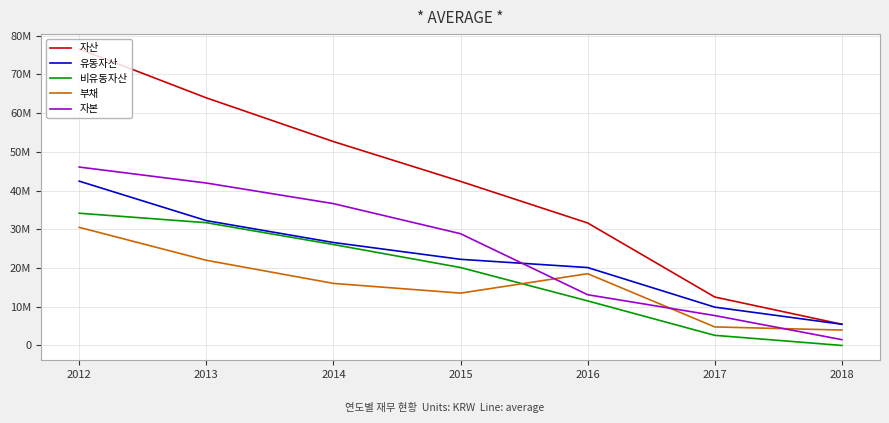

What is the value of the 비유동자산 point at the 1st from the left?

34139006